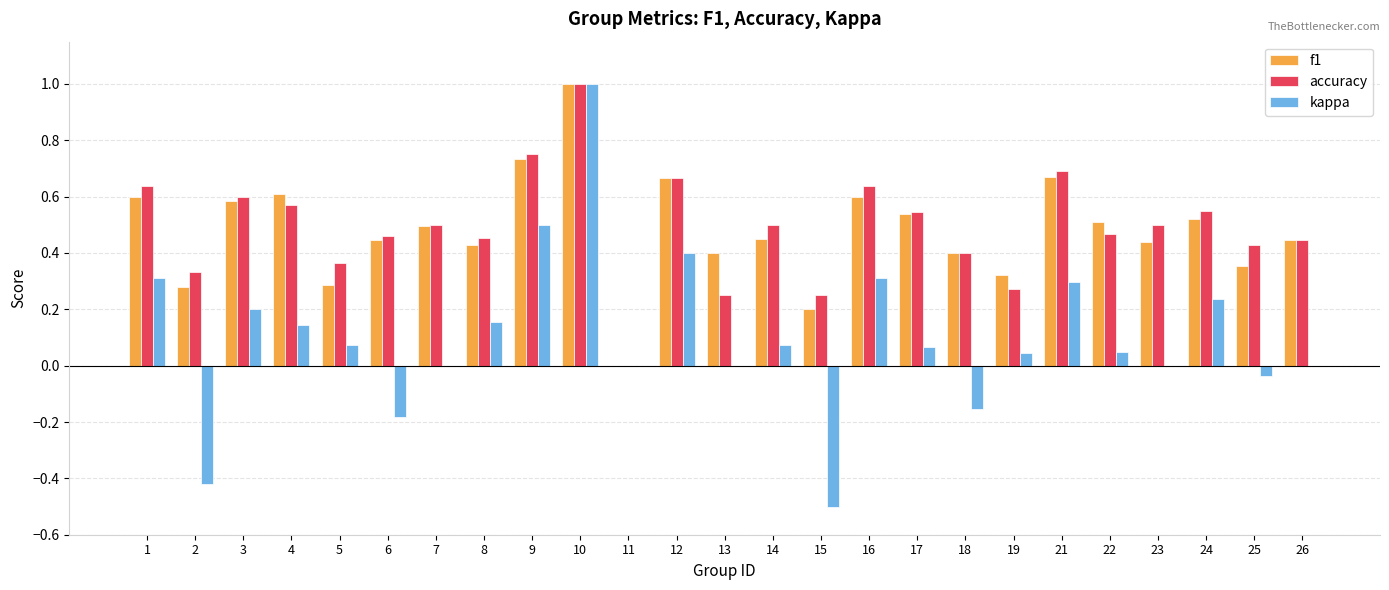

How many distinct data groups are displayed?

3